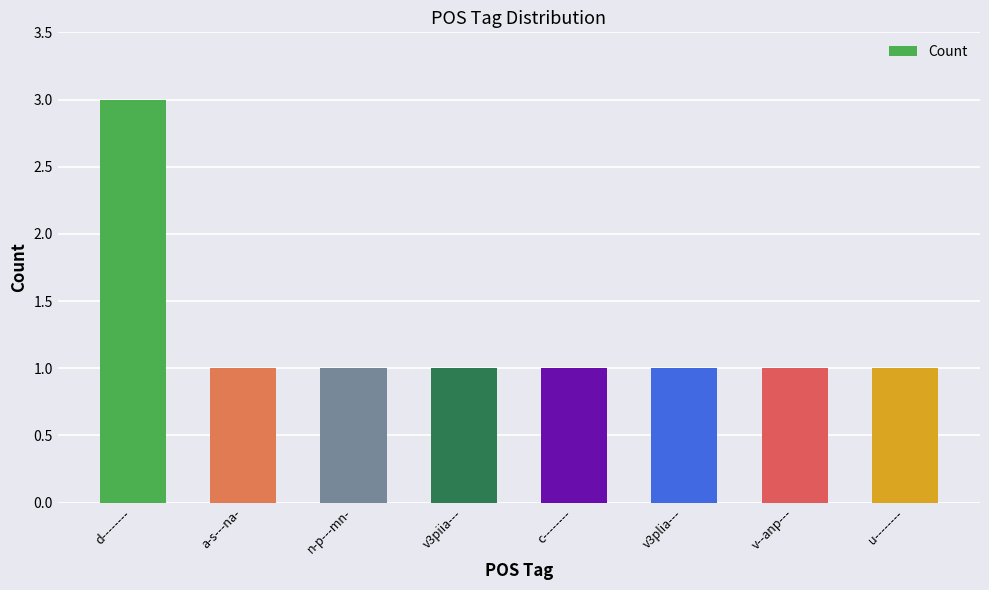

What is the difference between the maximum and minimum values?

2